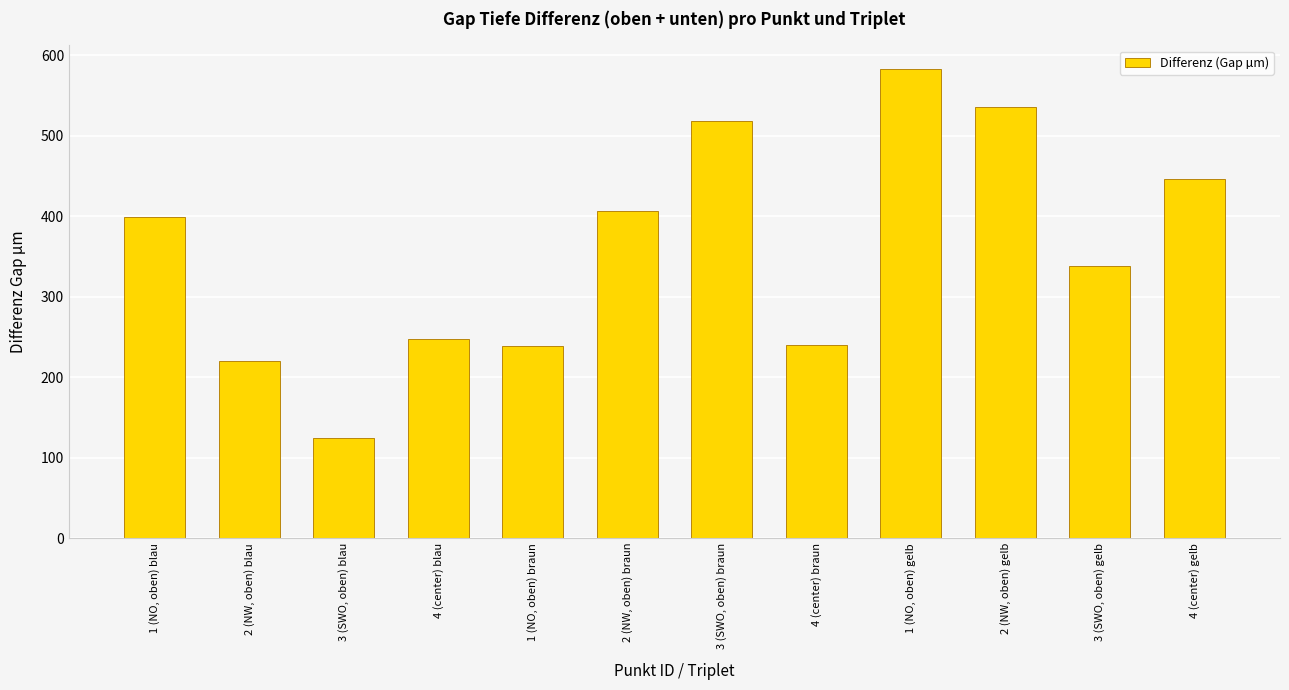

The value at 2 (NW, oben) braun is 405.9. True or false?

True